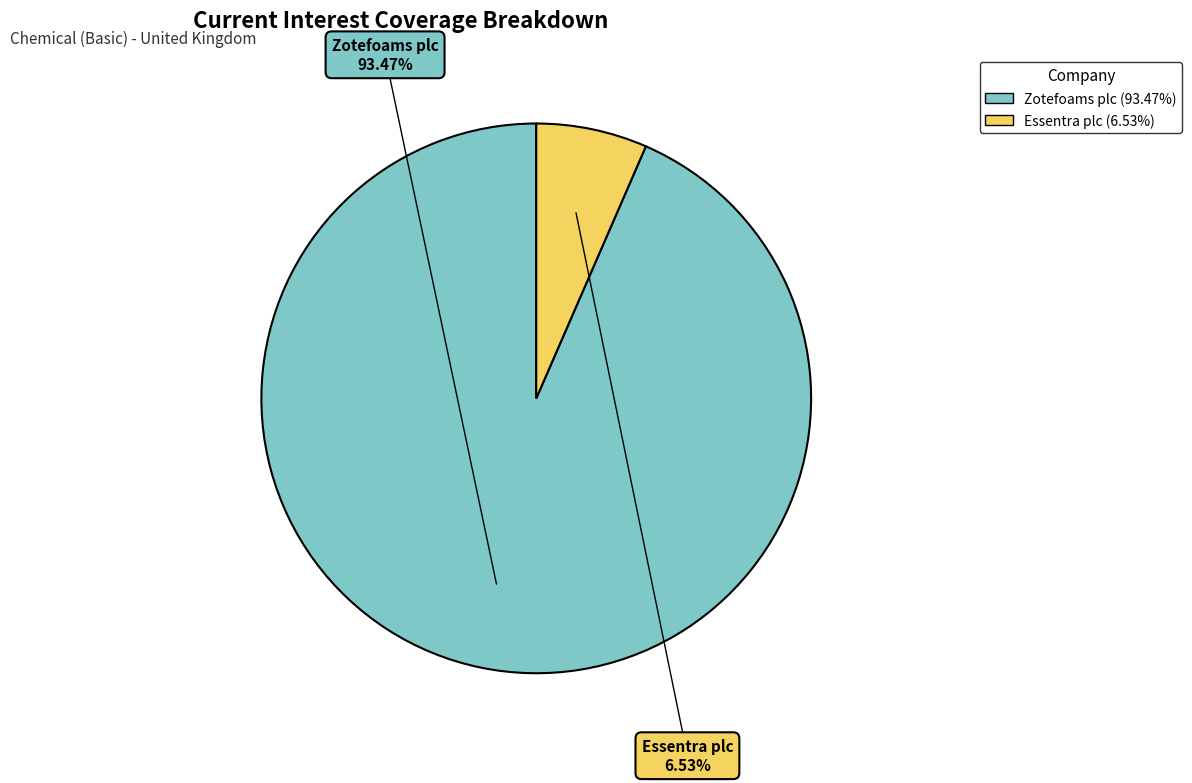

Is there a majority slice in this chart?

Yes